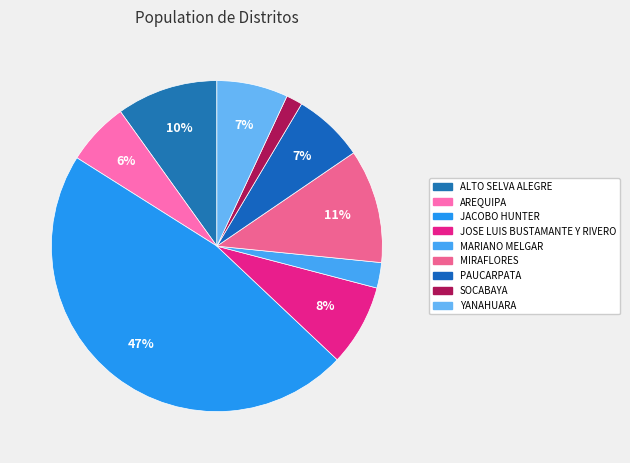

What is the smallest slice in the pie chart?

SOCABAYA